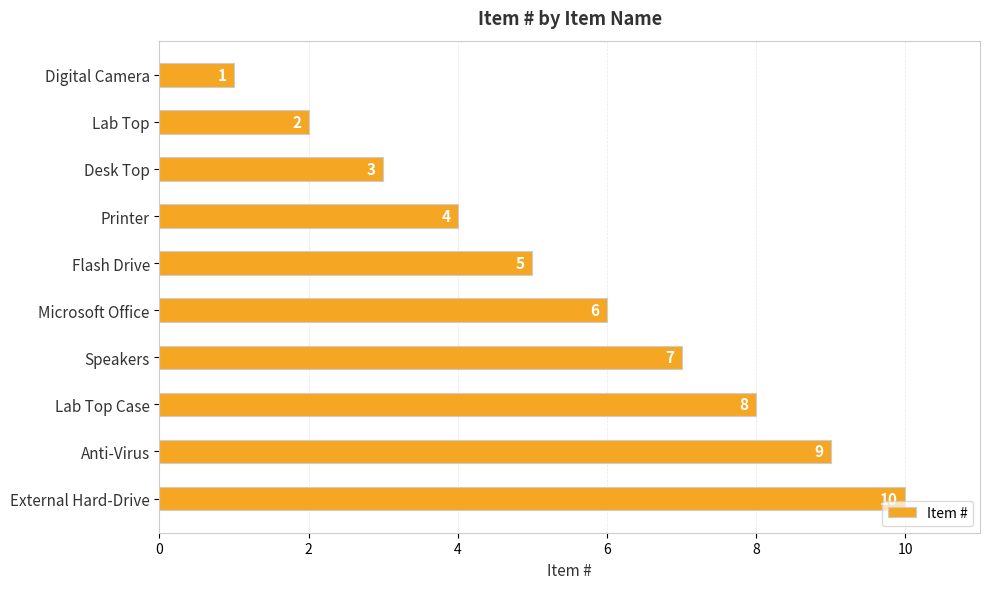

What is the change in value from Lab Top to Speakers?

+5